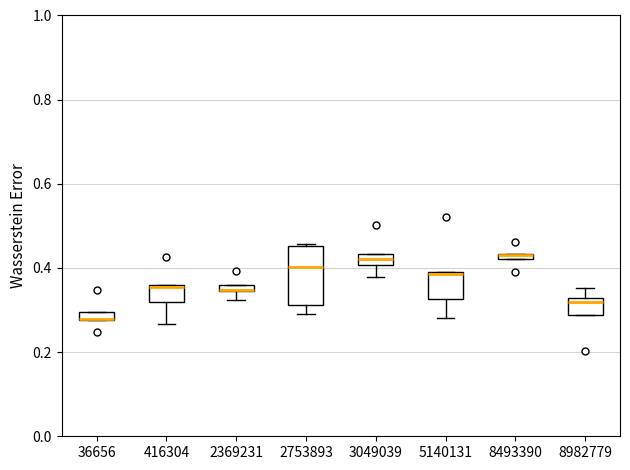

Which box is the tallest, from its lower edge to its upper edge?

2753893